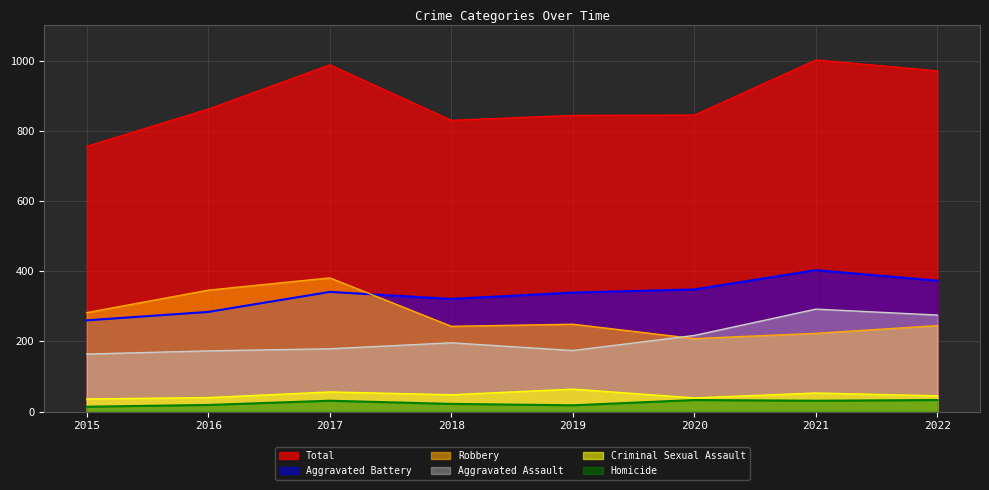

Is it true that Criminal Sexual Assault equals 26 at 2018?

False